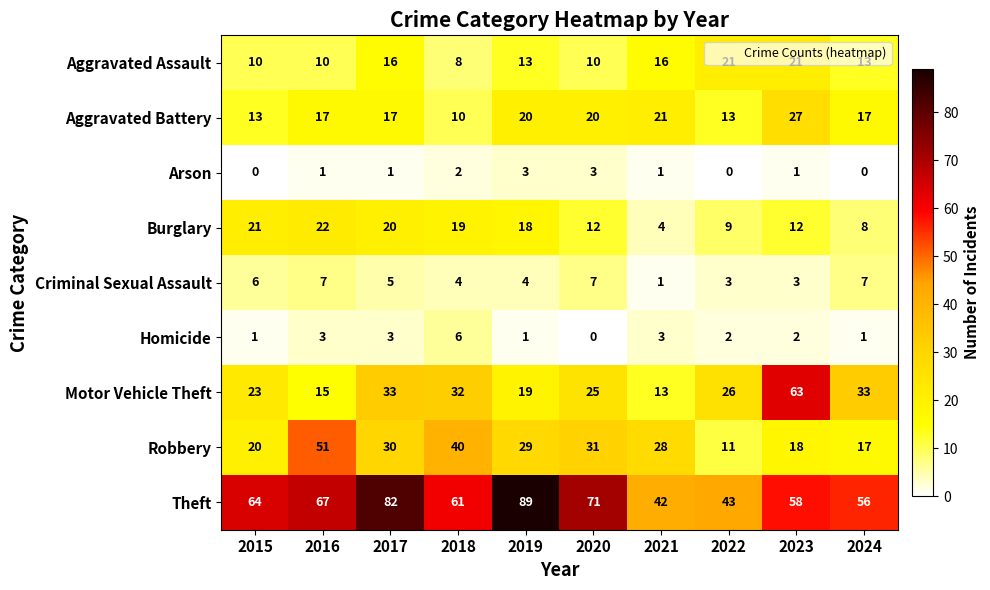

Where does the Aggravated Assault series first go above 13?

2017